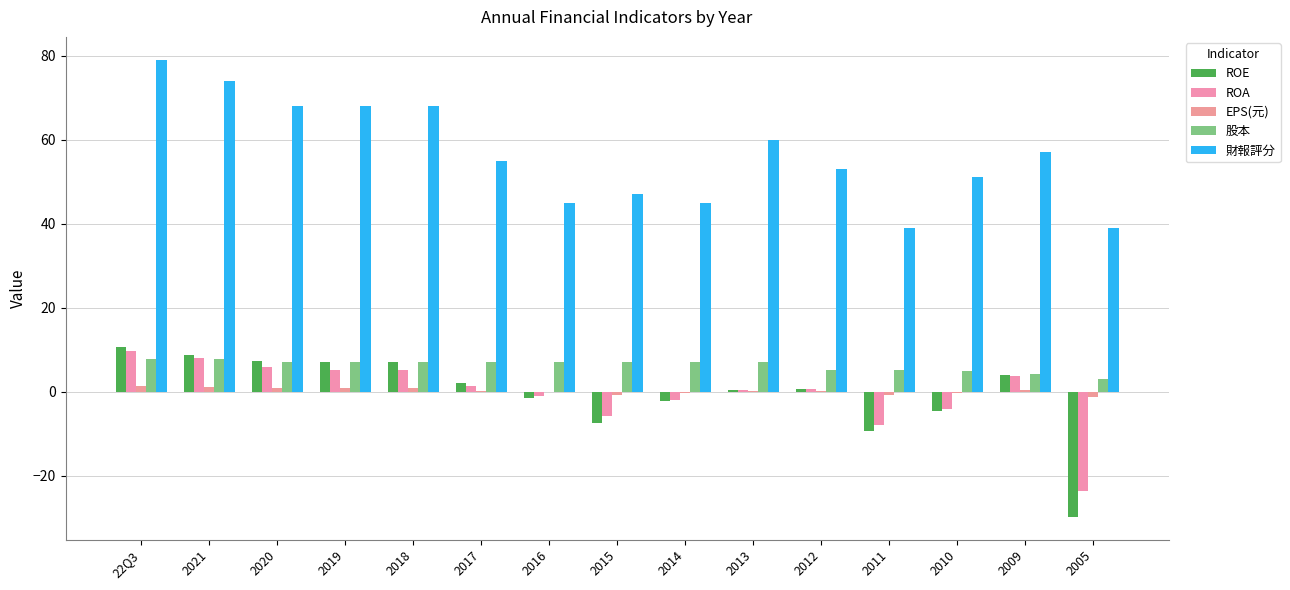

True or false: ROA has a value of -1.4 at 2010.

False